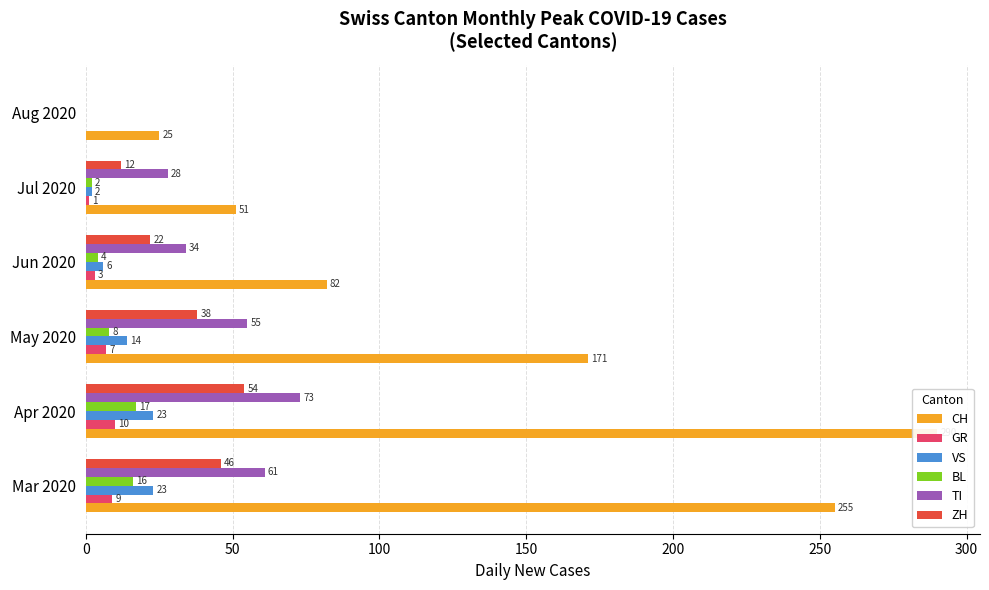

Between May 2020 and Jun 2020, which series saw the biggest shift?

CH